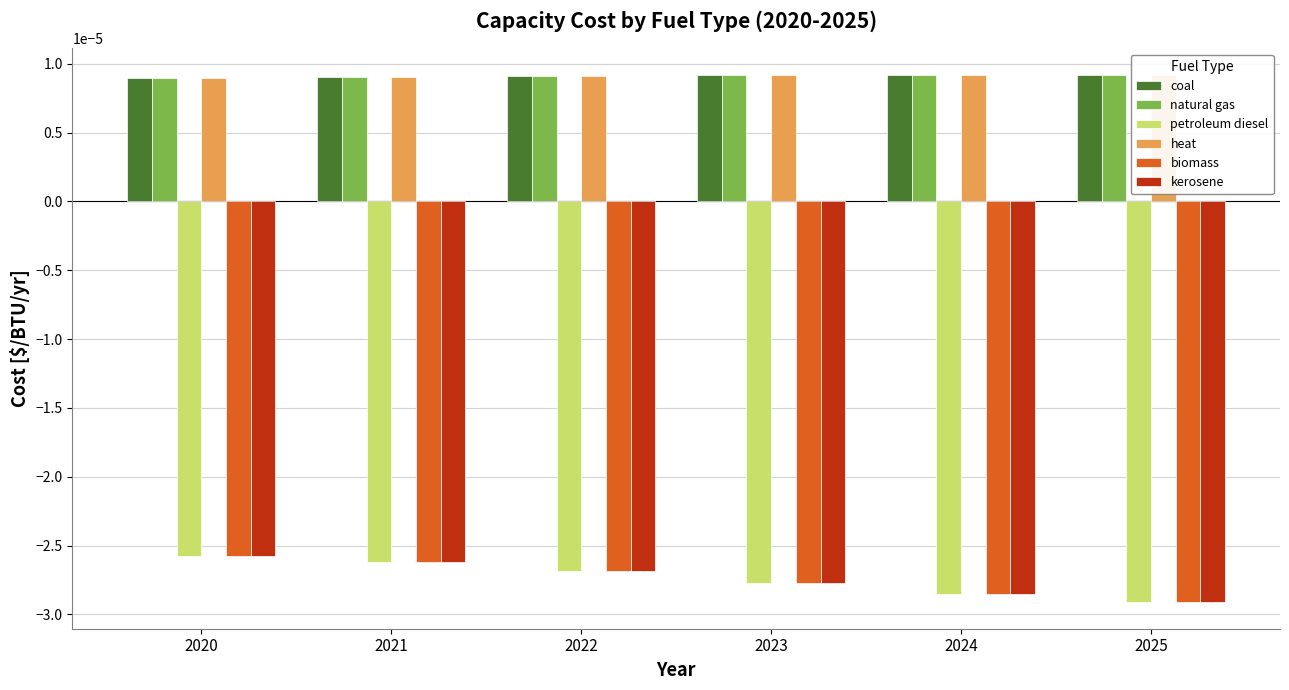

Rank the series at 2025 from highest to lowest value.

coal, natural gas, heat, petroleum diesel, biomass, kerosene